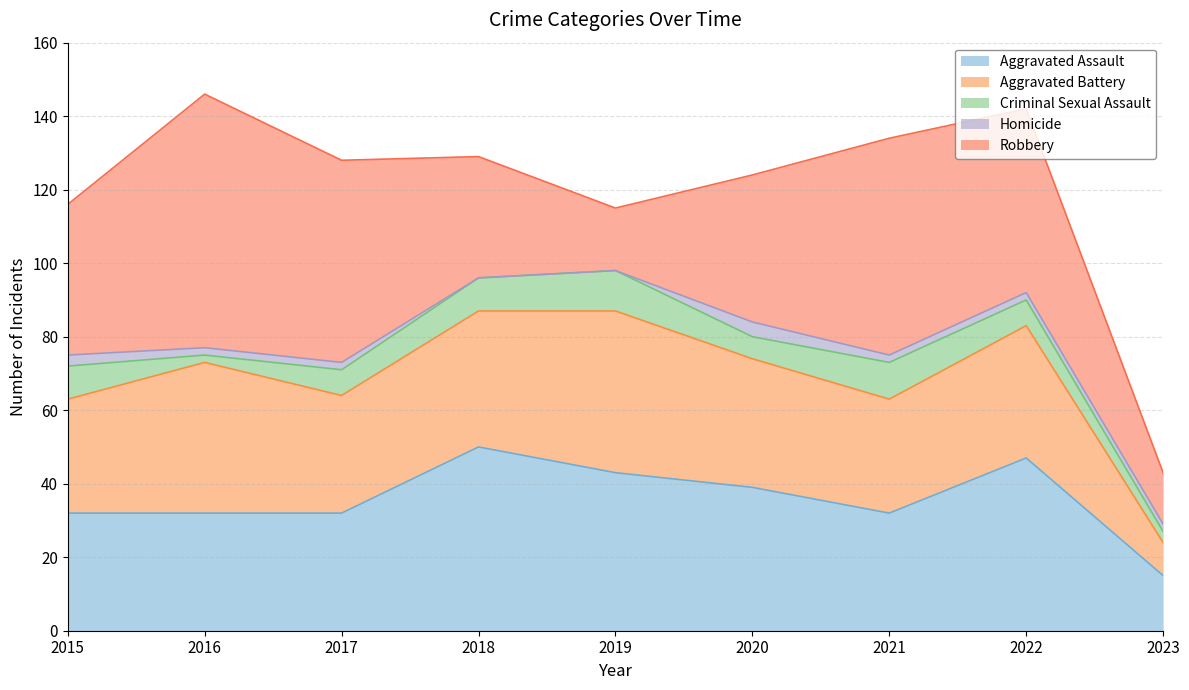

Is it true that Homicide equals 0 at 2018?

True